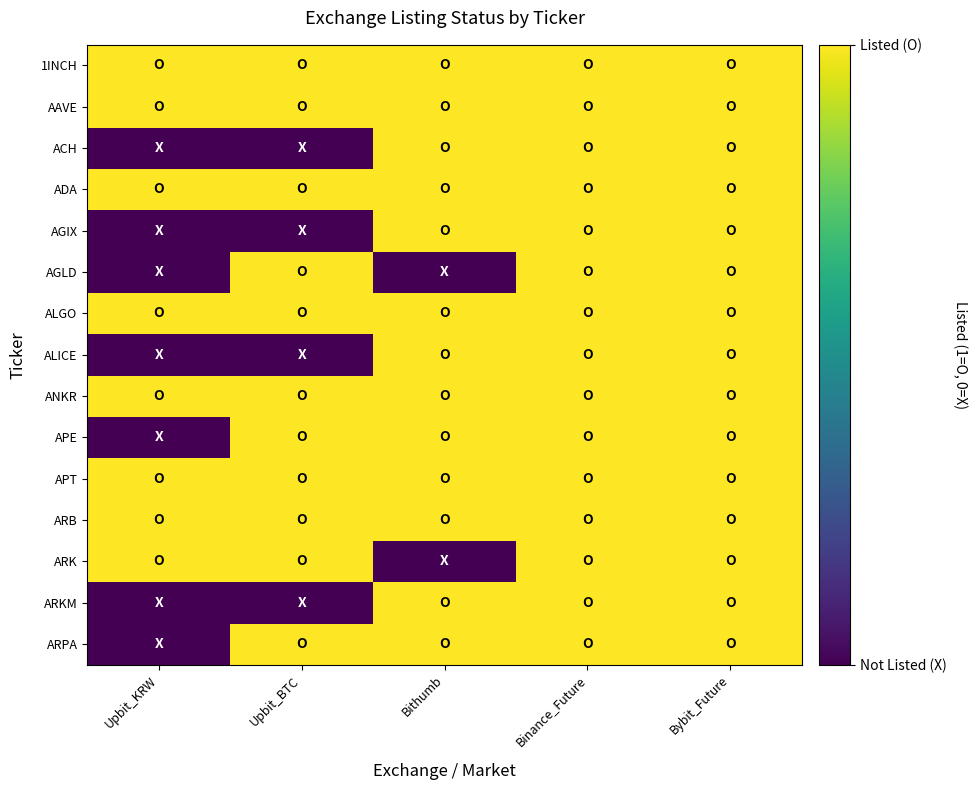

How many data points does each series have?

5